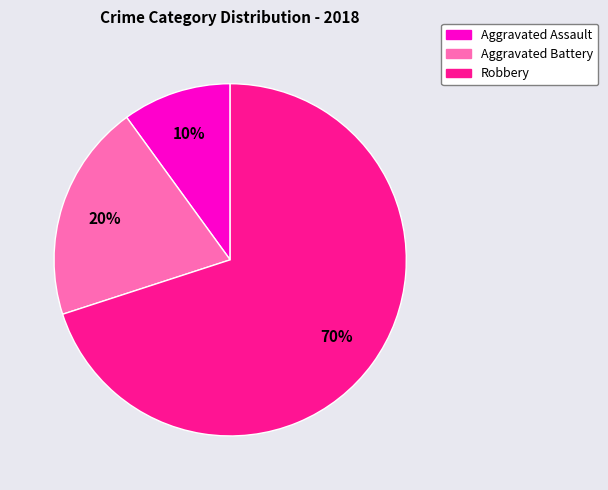

Does Robbery represent more than half of the total?

Yes